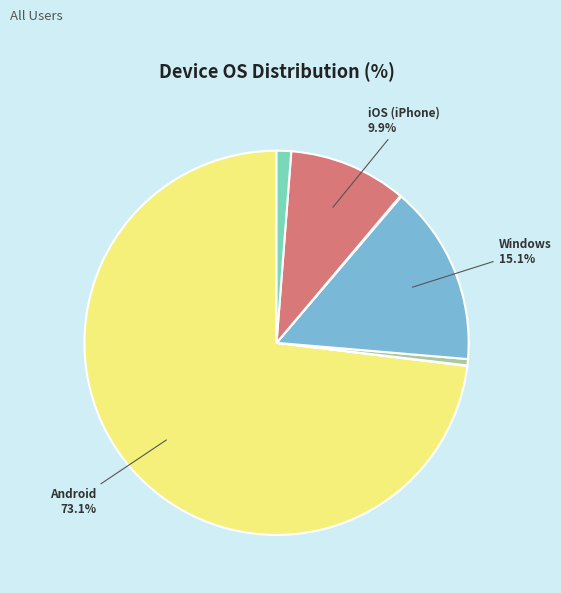

Is there any slice that represents more than half of the pie?

Yes